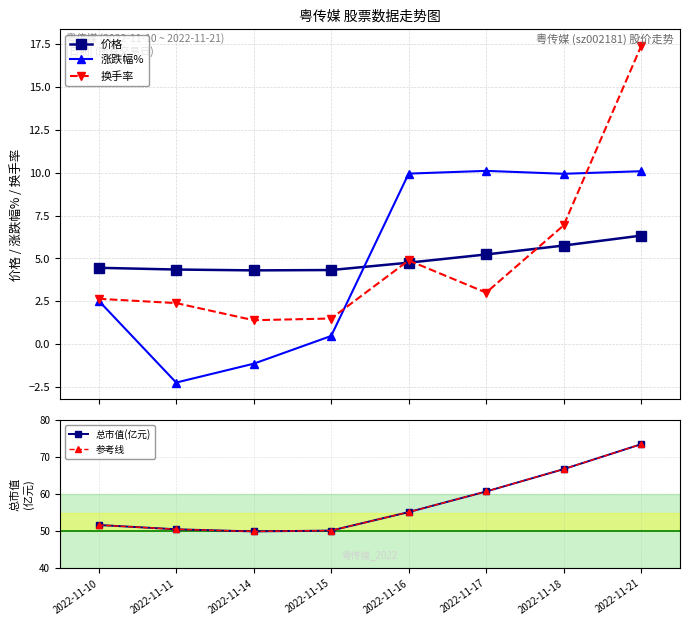

The 价格 series shows 4.3 at 2022-11-11. True or false?

True